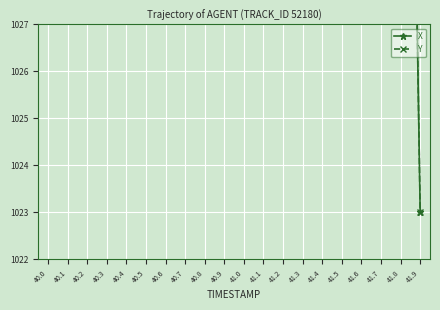

Which series has the widest spread of values?

X